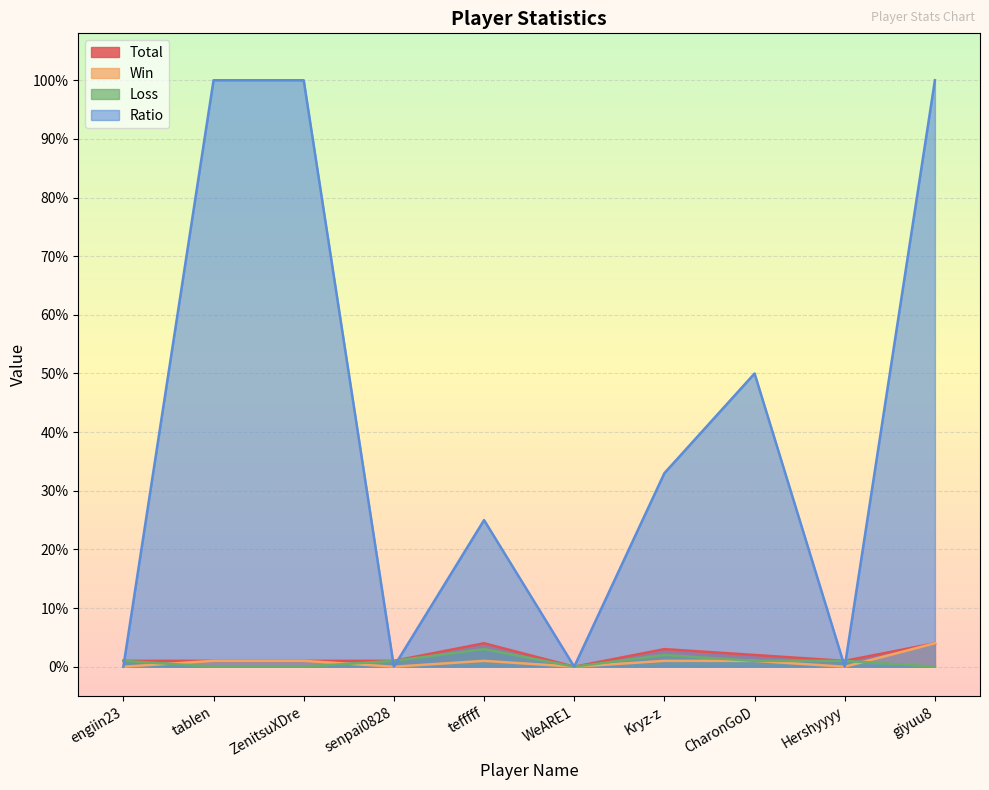

At which category does Total reach its first local peak?

tefffff